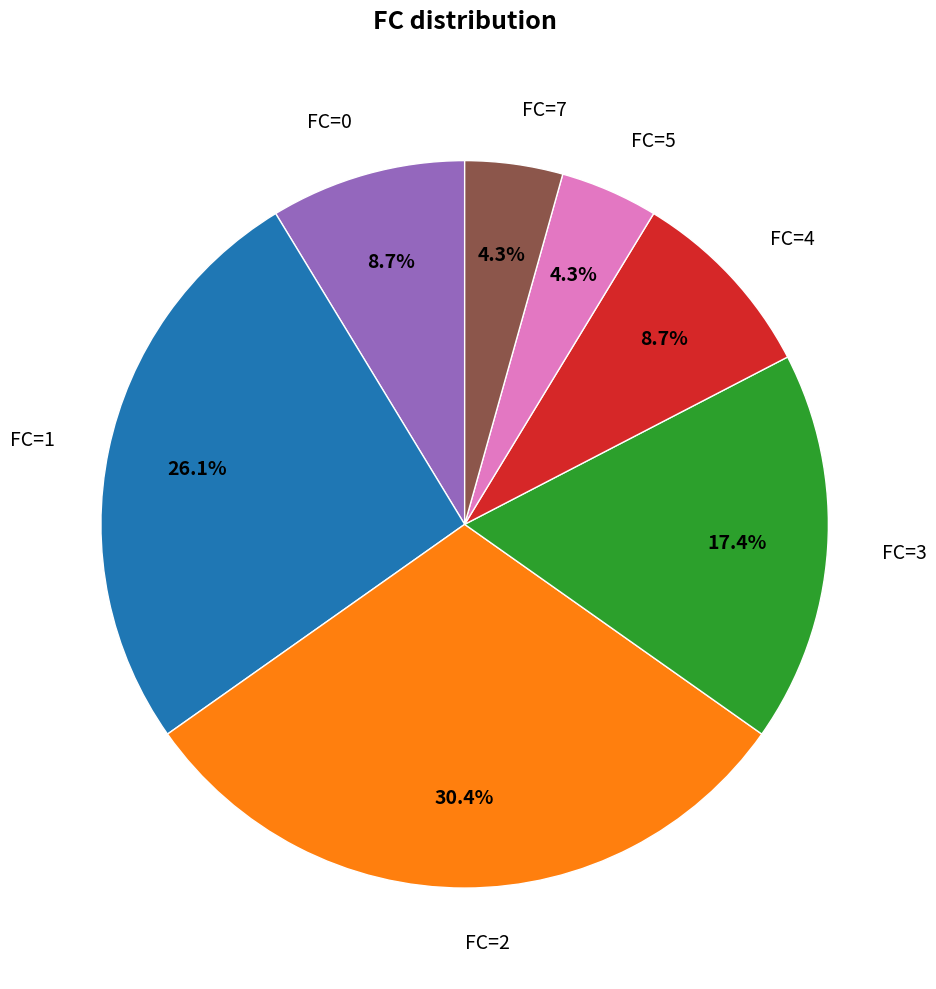

To the nearest percent, what is the average slice percentage?

14%